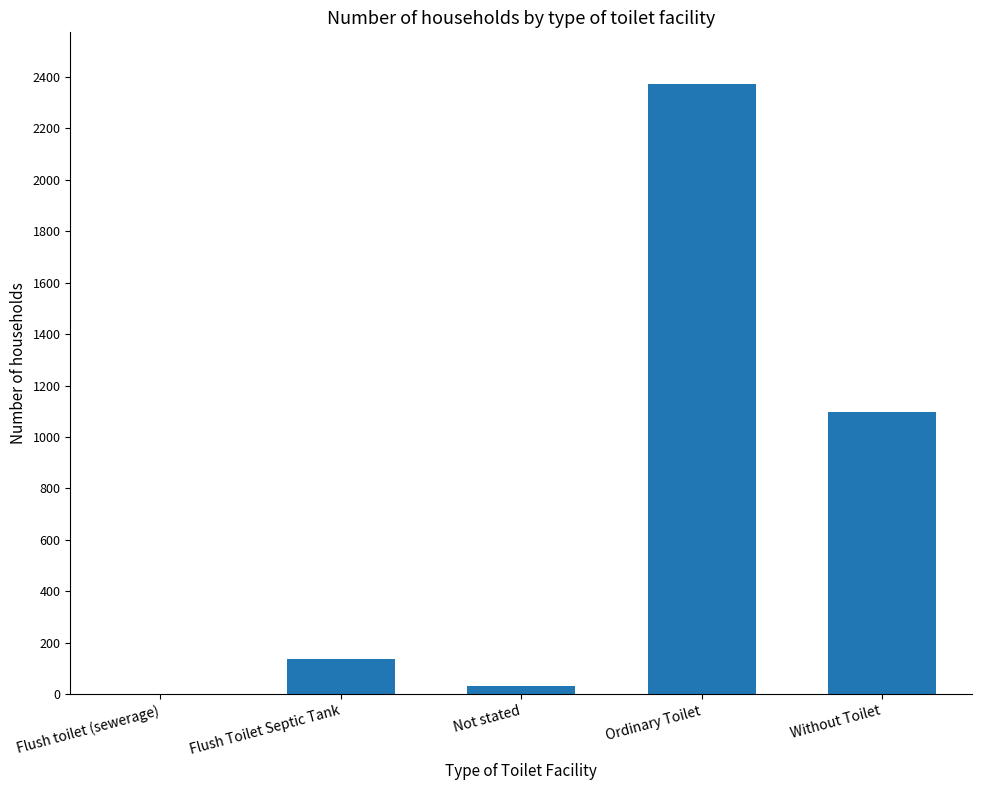

Are the bars horizontal?

No